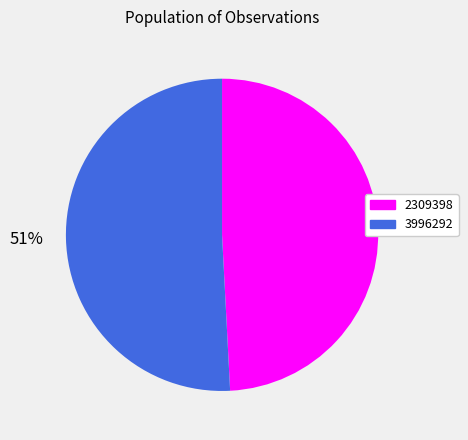

Is 2309398 the majority of the pie?

No